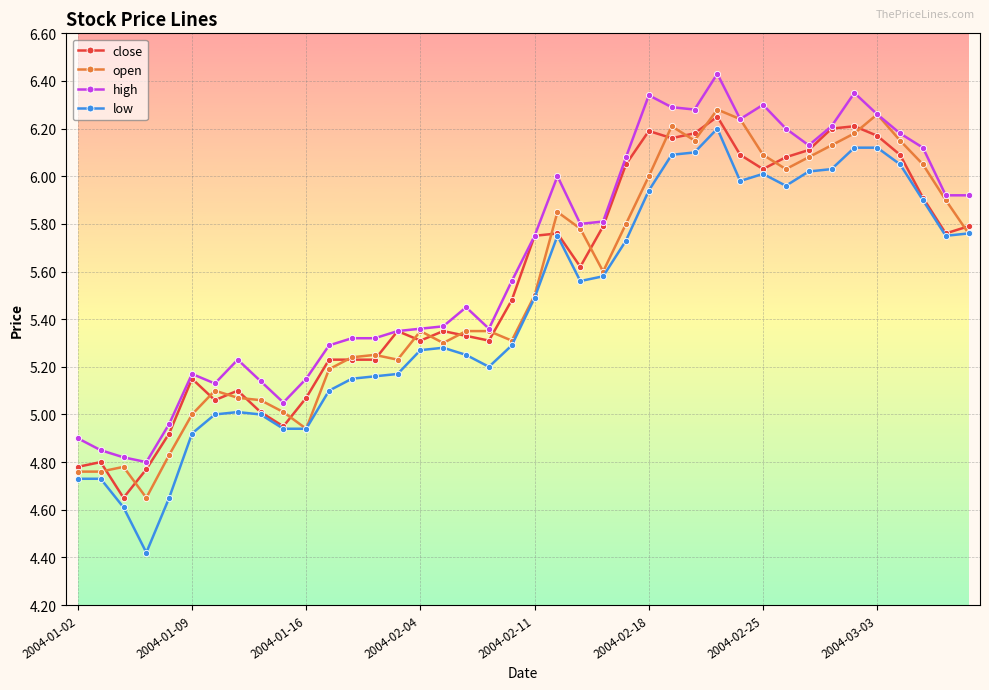

Which series has the largest total across all categories?

high